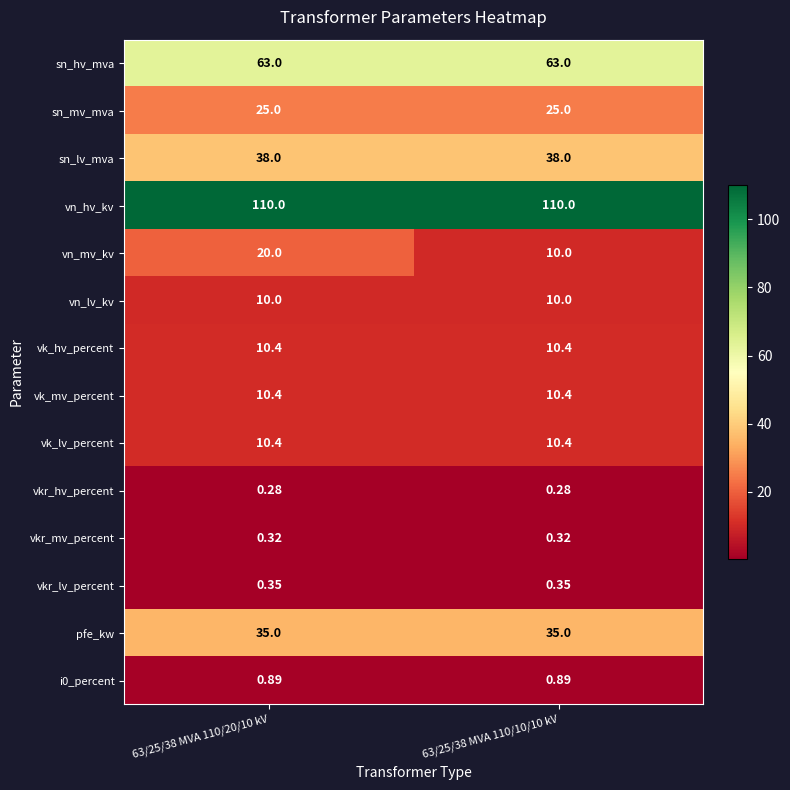

Which series has the largest total across all categories?

vn_hv_kv